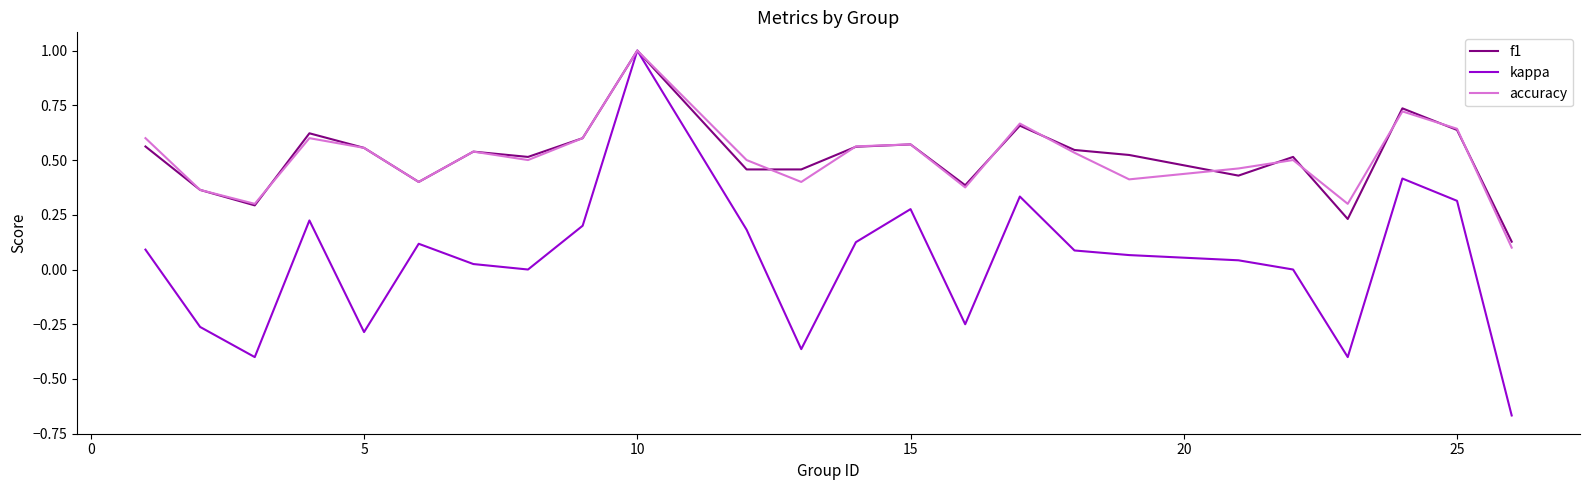

Which series has the widest spread of values?

kappa